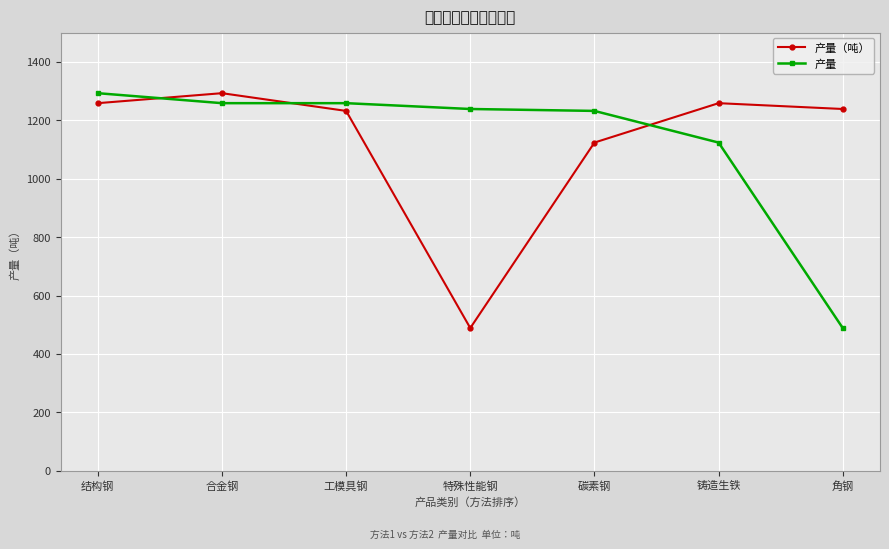

Reading left to right, transcribe all the data shown in this chart.

产量（吨）: 结构钢=1258.5	合金钢=1292.6	工模具钢=1232.0	特殊性能钢=488.6	碳素钢=1123.6	铸造生铁=1258.5	角钢=1238.5
产量: 结构钢=1292.6	合金钢=1258.5	工模具钢=1258.5	特殊性能钢=1238.5	碳素钢=1232.0	铸造生铁=1123.6	角钢=488.6